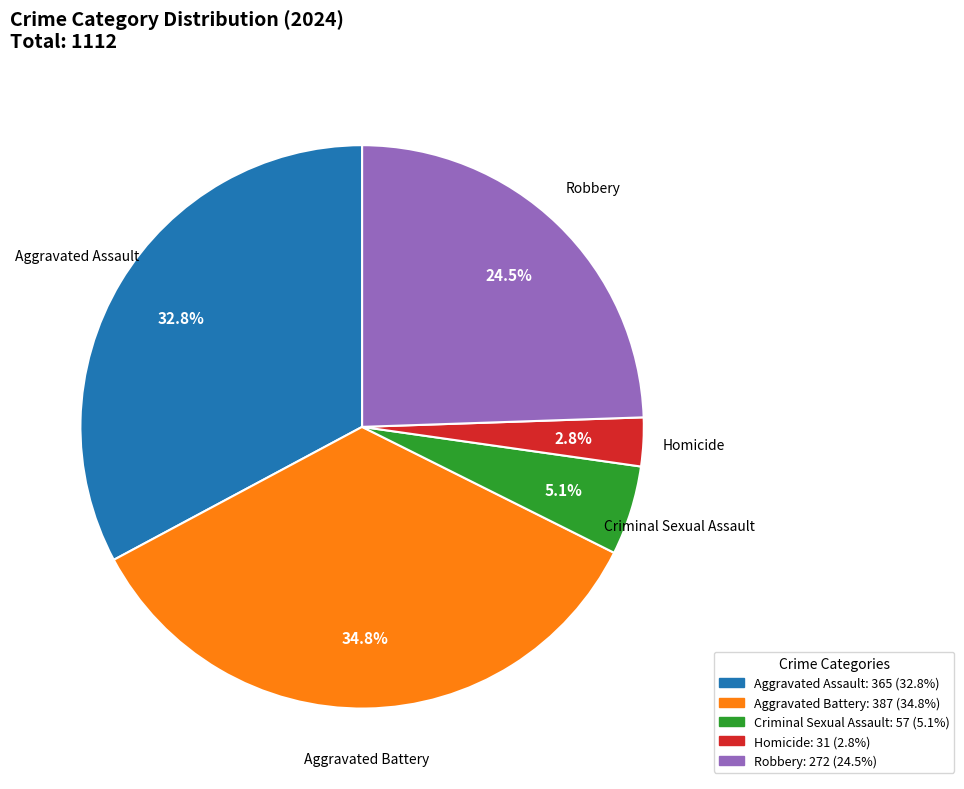

Approximately how many times larger is the value at Criminal Sexual Assault compared to Aggravated Battery?

0.1